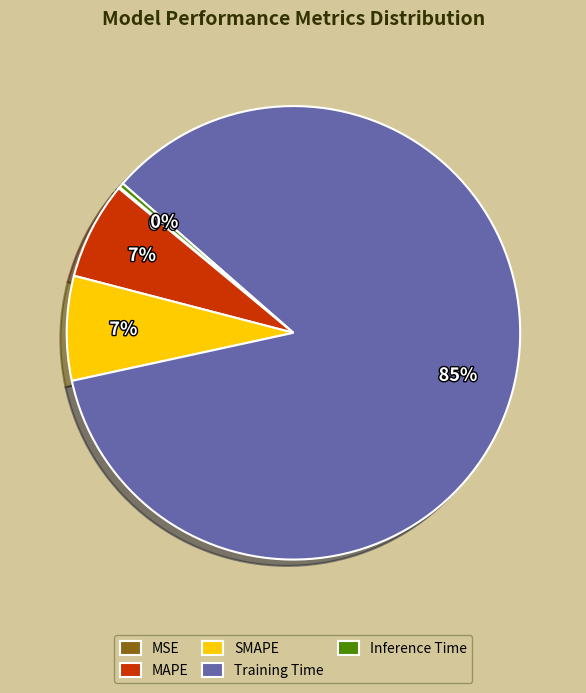

Between Inference Time and Training Time, which is larger?

Training Time